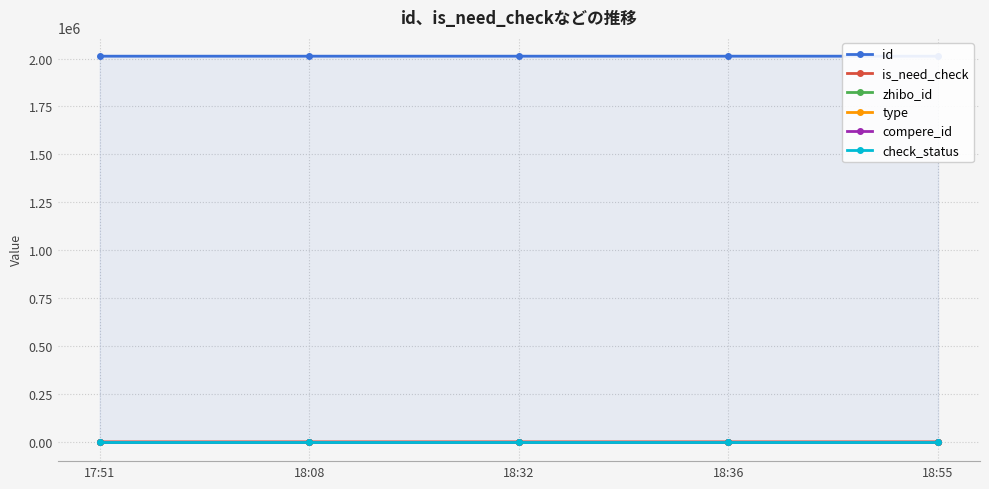

True or false: zhibo_id and type cross at least once.

False